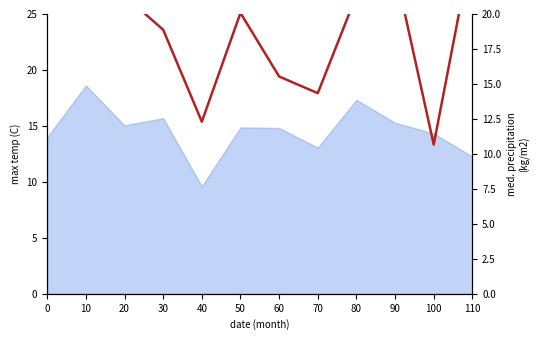

What is the sum of the values at 20 and 0?

42.3